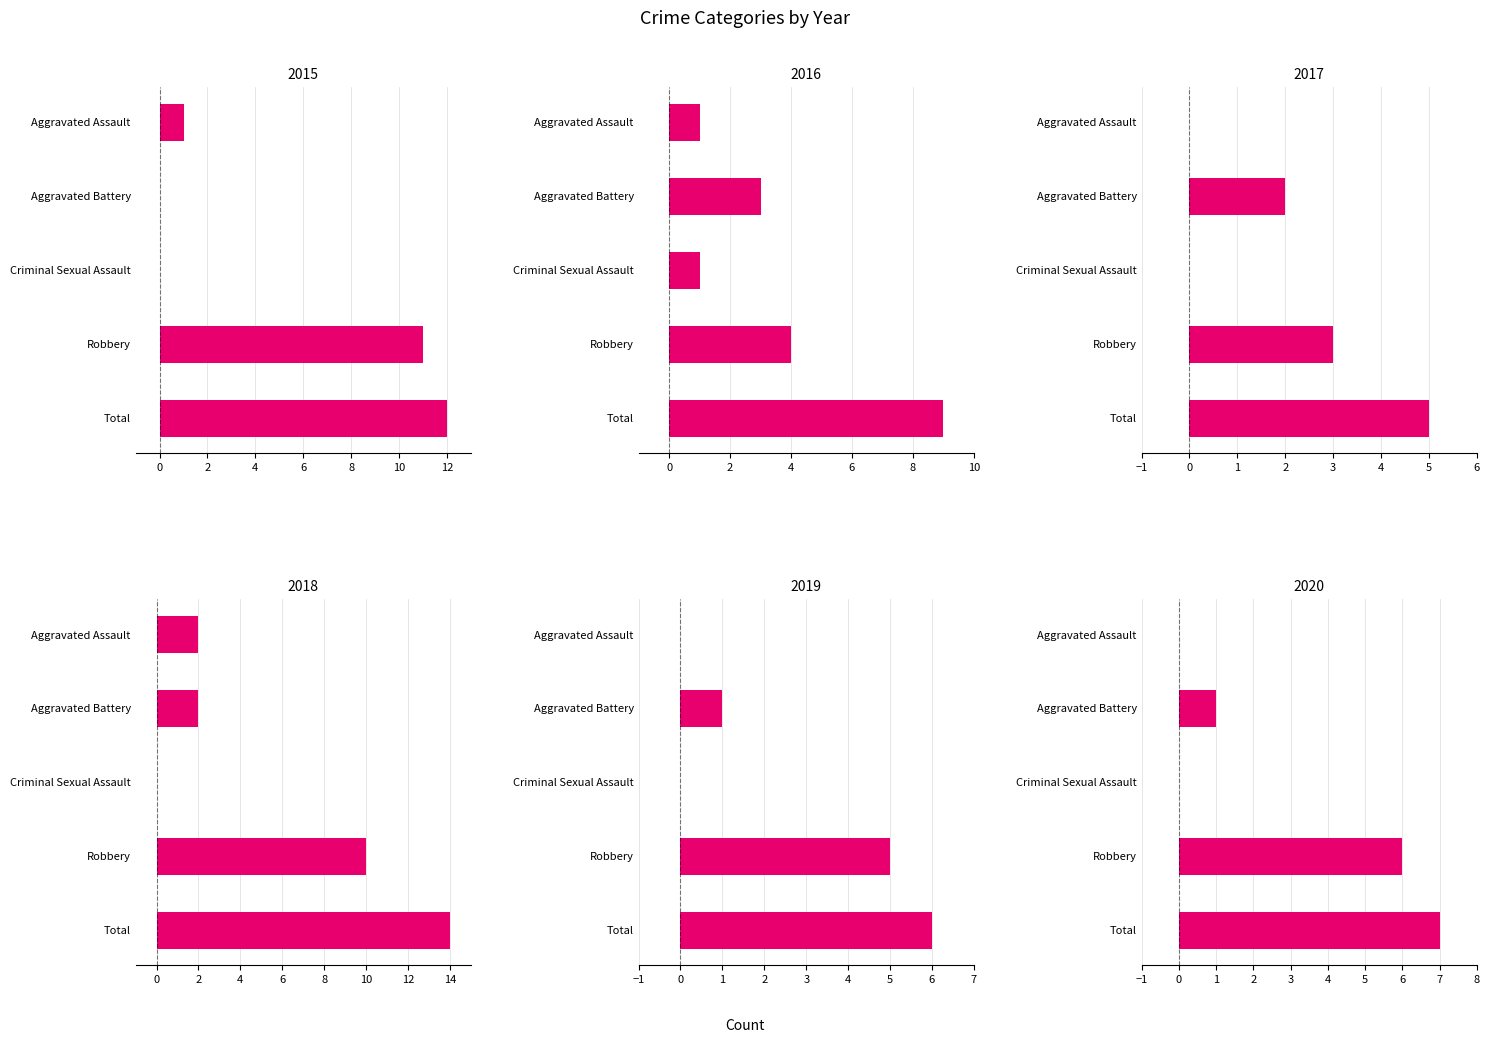

Which has a higher value, Aggravated Battery or Criminal Sexual Assault?

Aggravated Battery